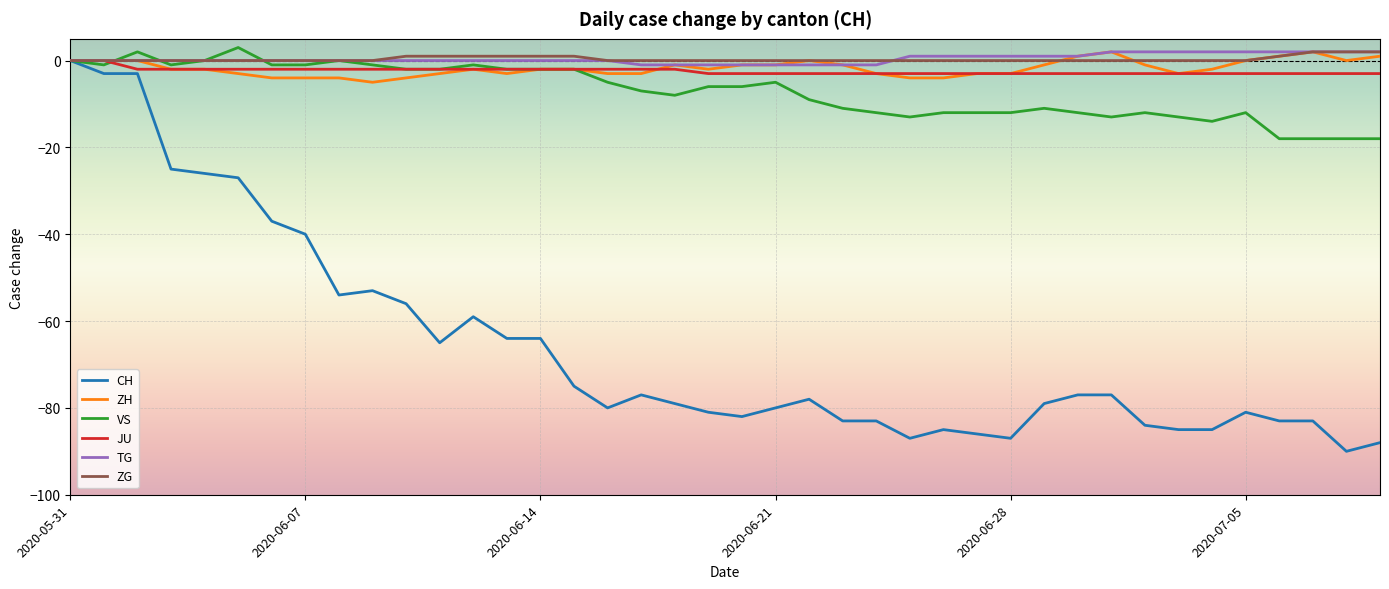

Does the chart display data point markers on the line(s)?

No